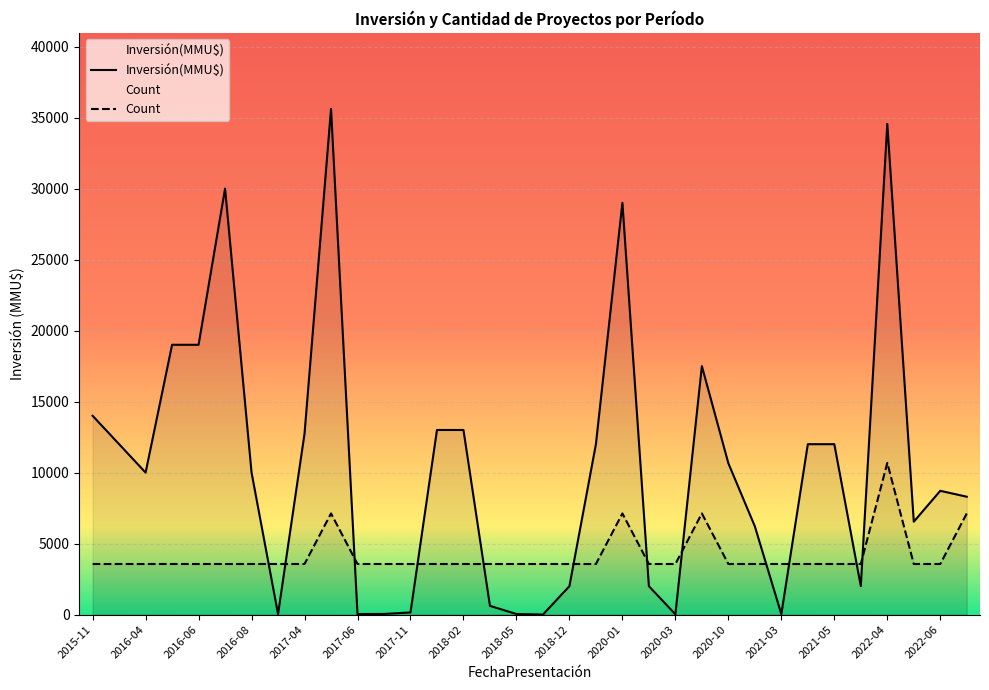

What is the highest value of the Inversión(MMU$) series?

35613.0